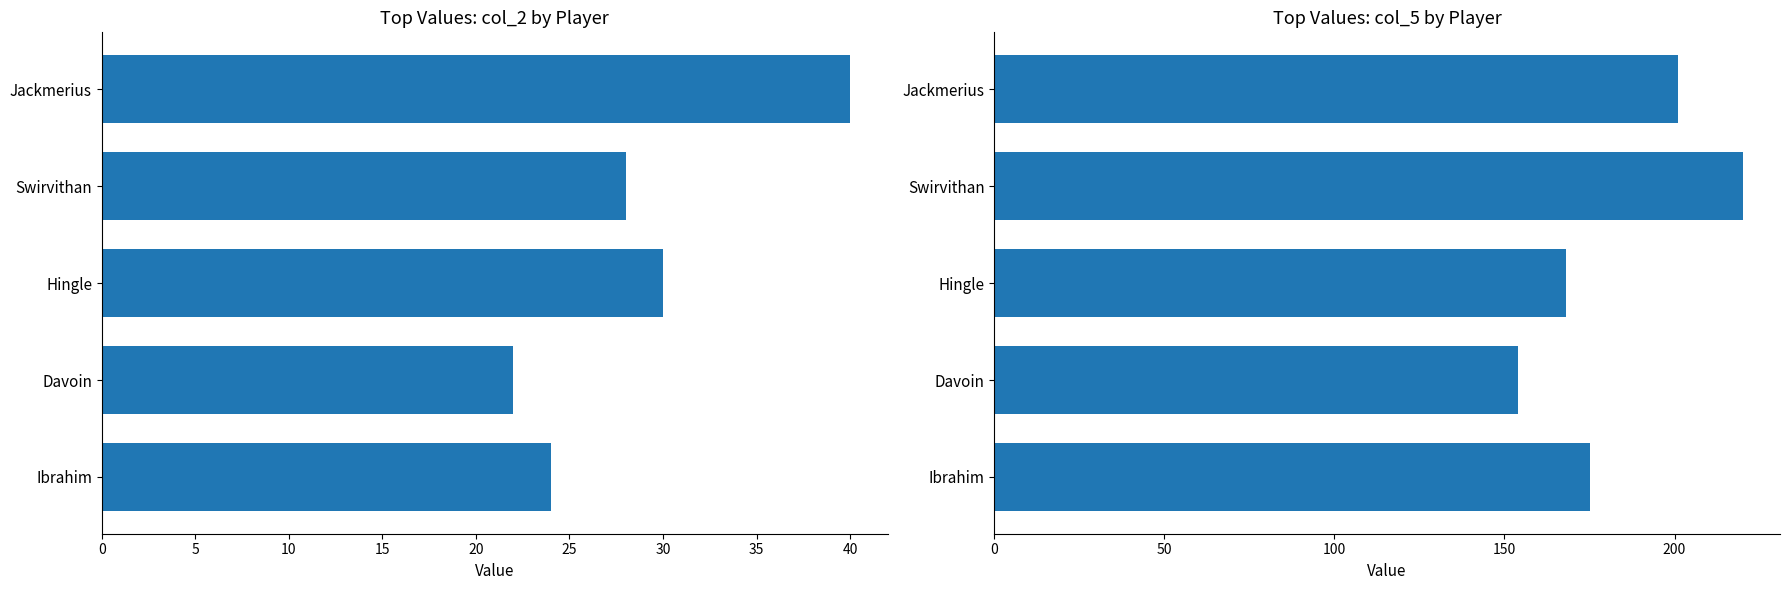

Reading left to right, transcribe all the data shown in this chart.

col_2: 24	22	30	28	40
col_5: 175	154	168	220	201